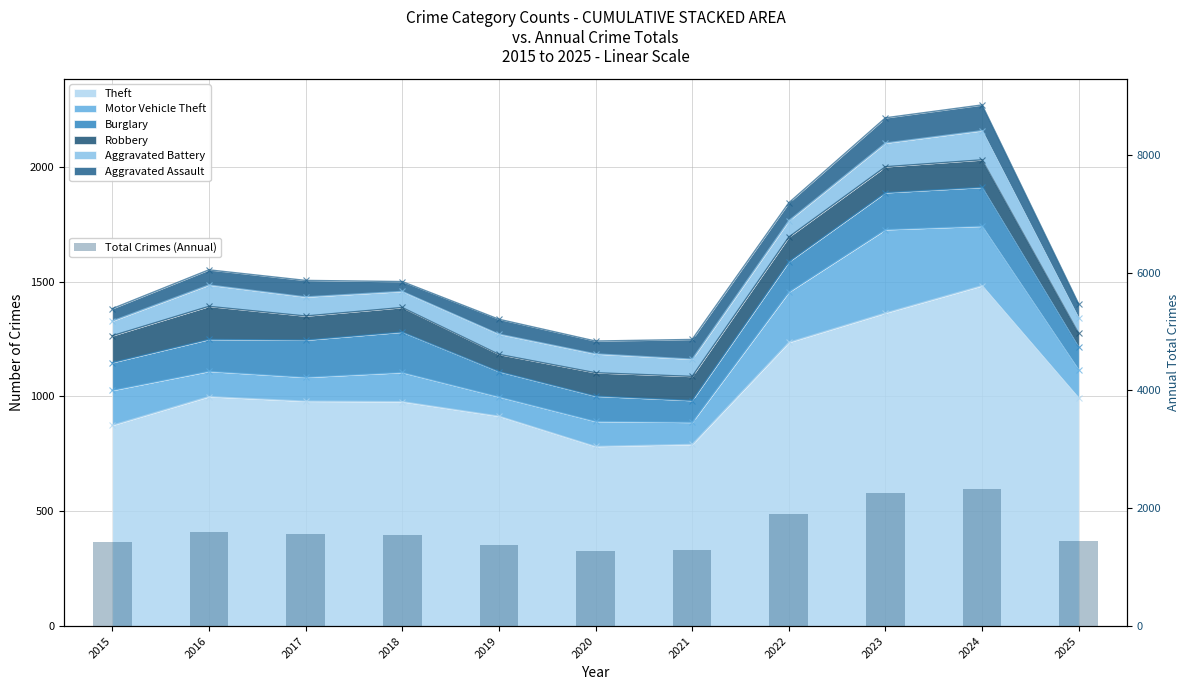

Which category has the highest value across all series?

2024